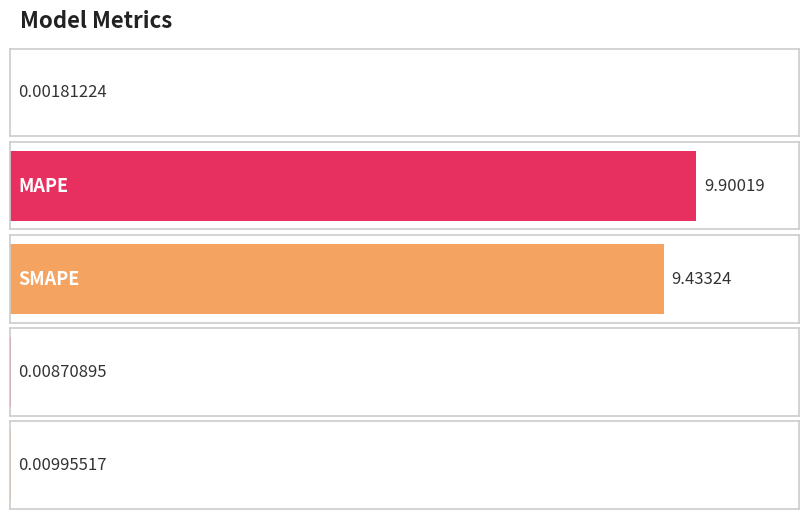

Rank the categories by value from highest to lowest.

MAPE, SMAPE, Inference Time, Training Time, MSE